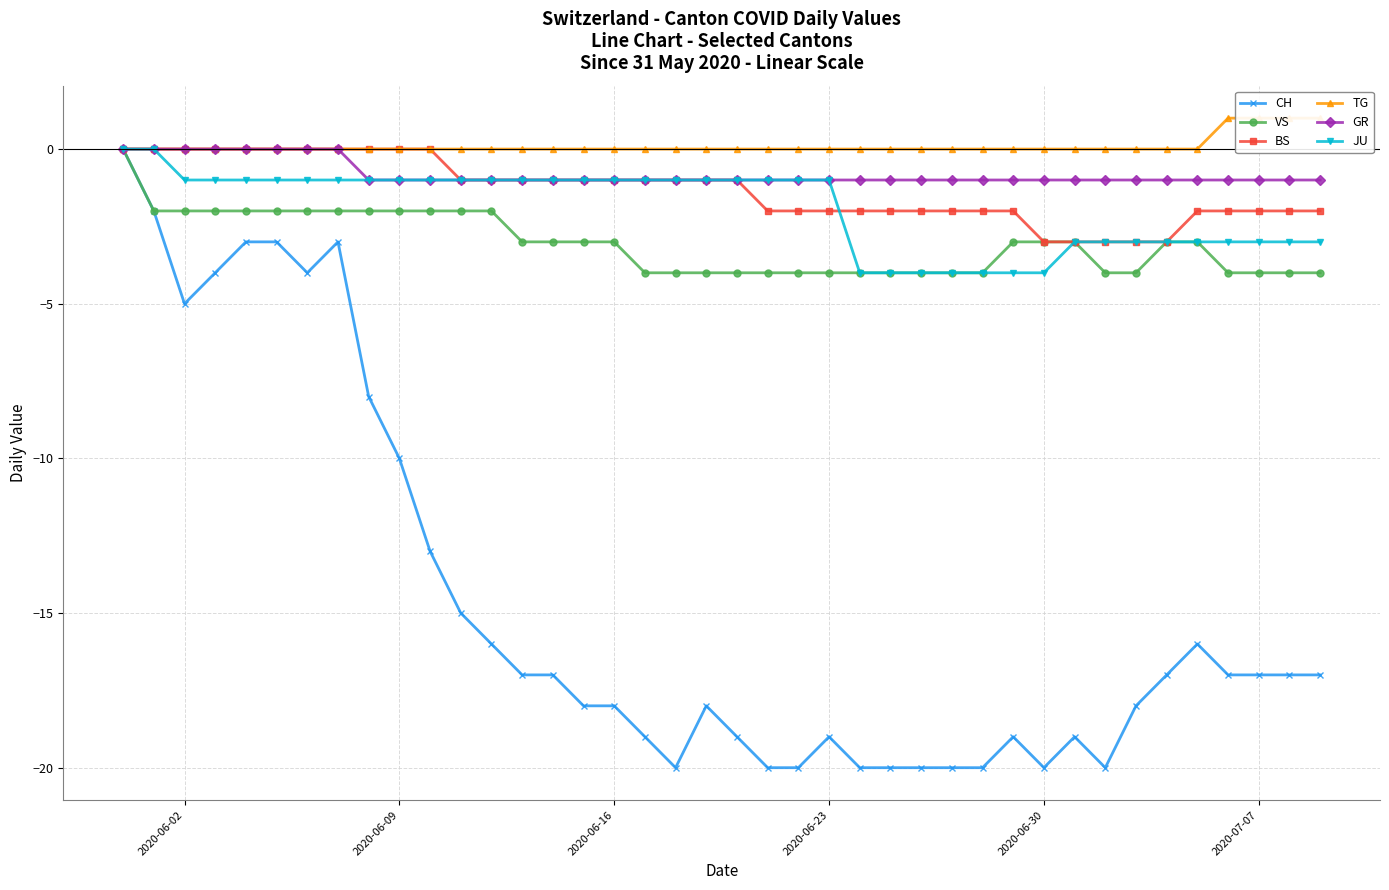

Is it true that GR equals 0 at 2020-06-23?

False